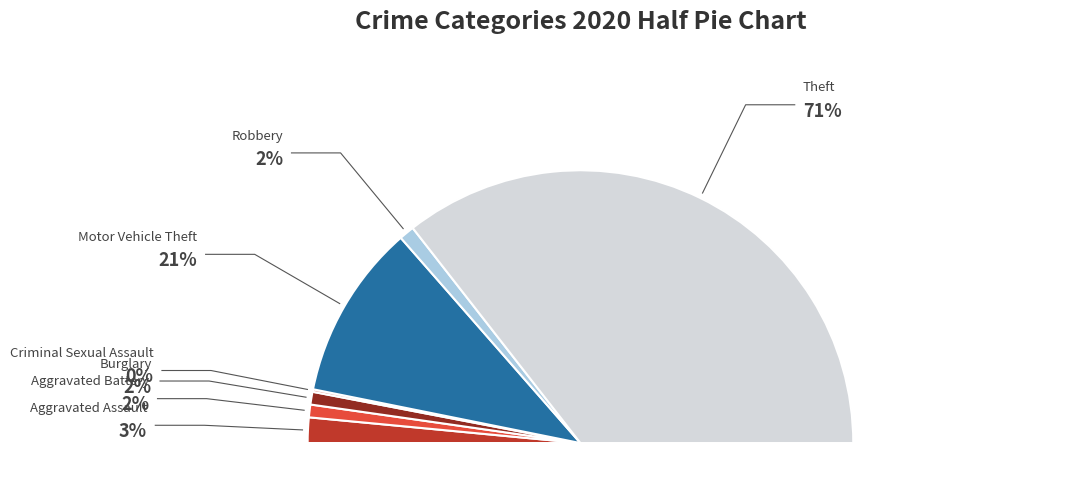

Is there any slice that represents more than half of the pie?

Yes